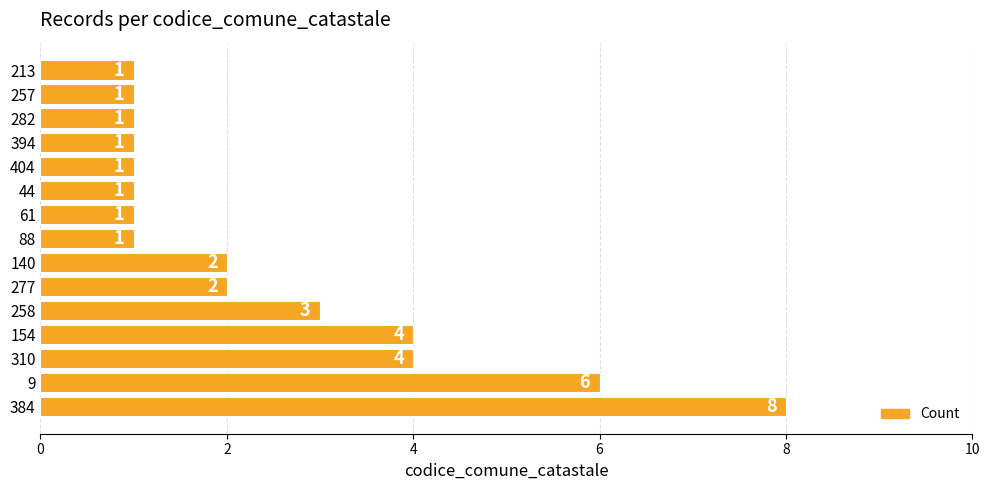

Count the values in the range 1 to 4.

13